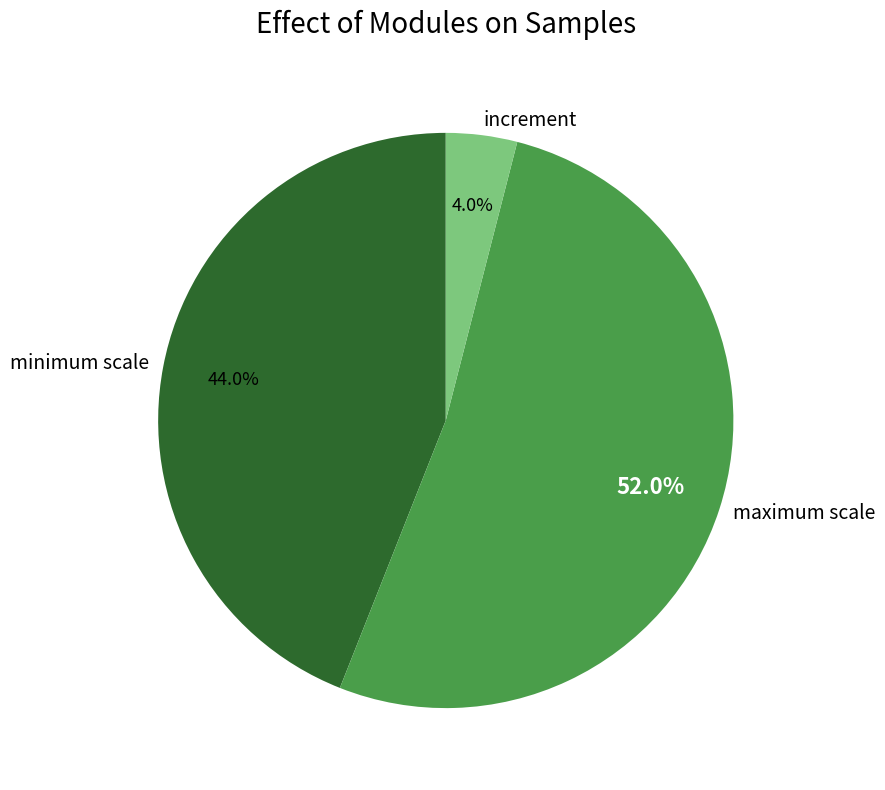

How many segments does this pie chart have?

3